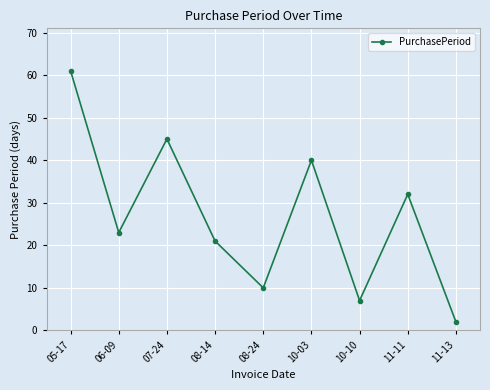

What is the label of the 8th point from the left?

11-11